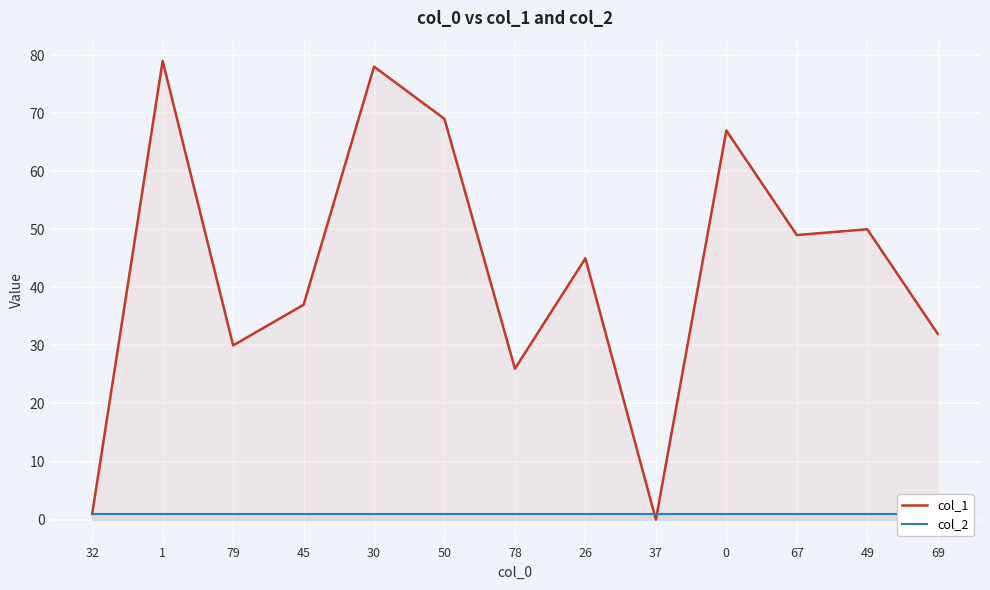

How many times do col_2 and col_1 cross each other?

2